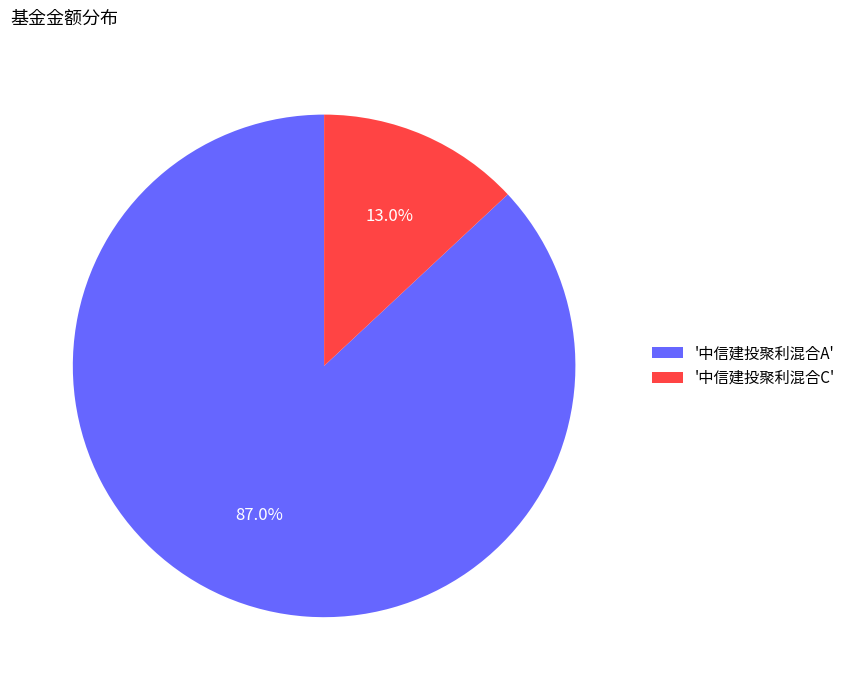

How many slices are in this pie chart?

2